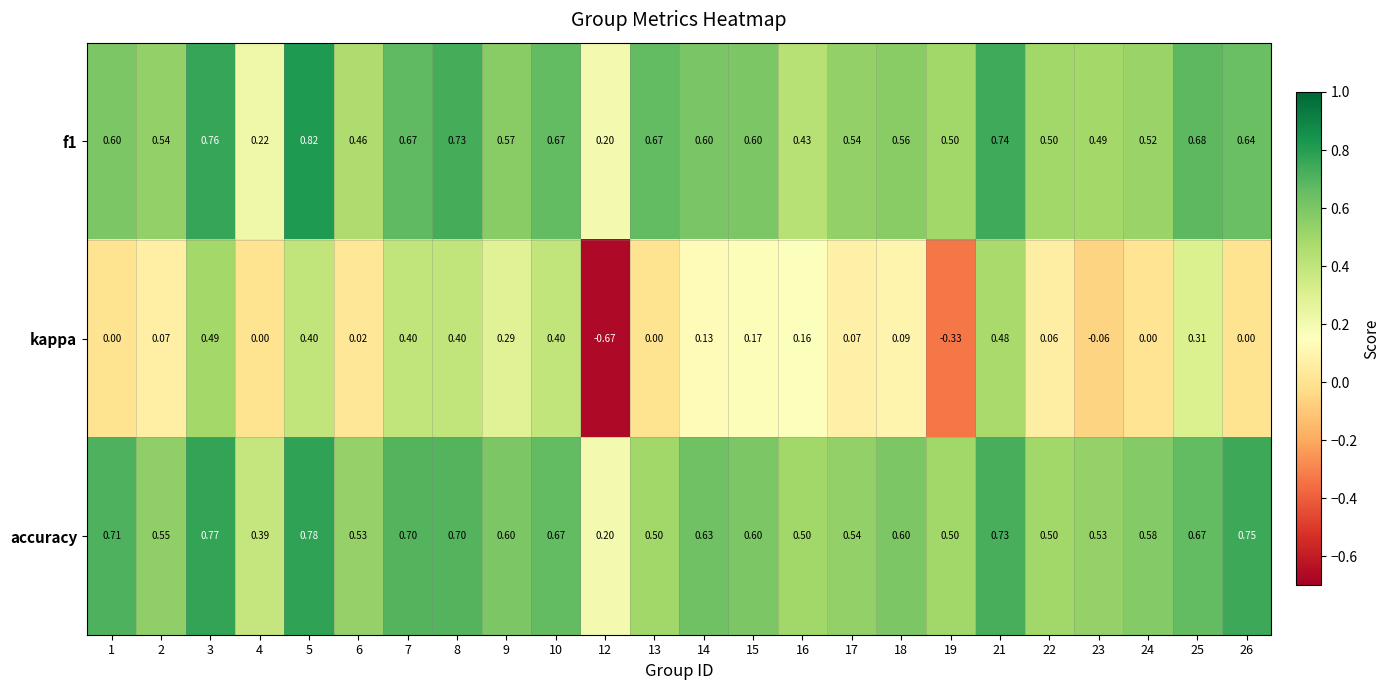

Which series changed the most between 1 and 21?

kappa